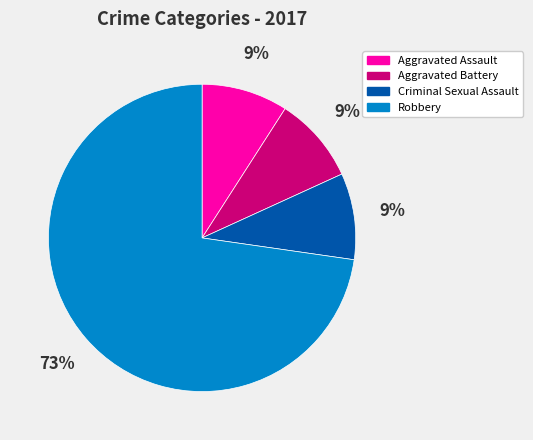

True or false: Criminal Sexual Assault accounts for 1% of the total.

False